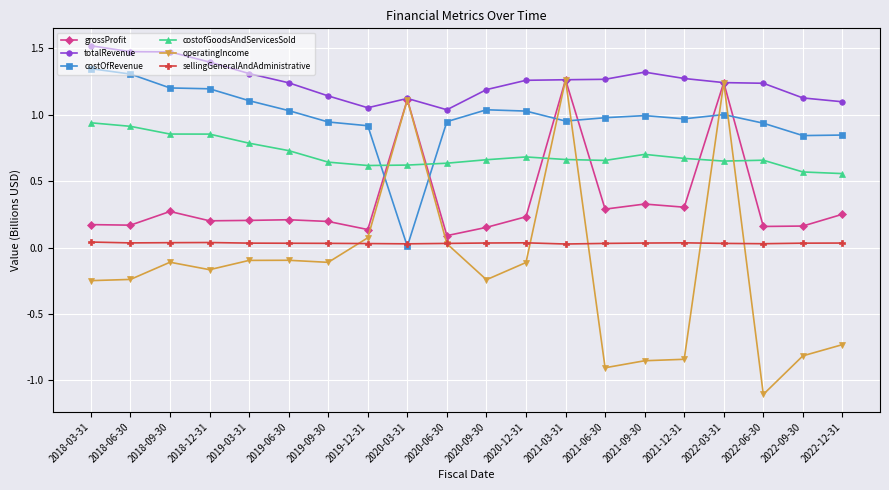

What is the label of the 7th point from the left?

2019-09-30